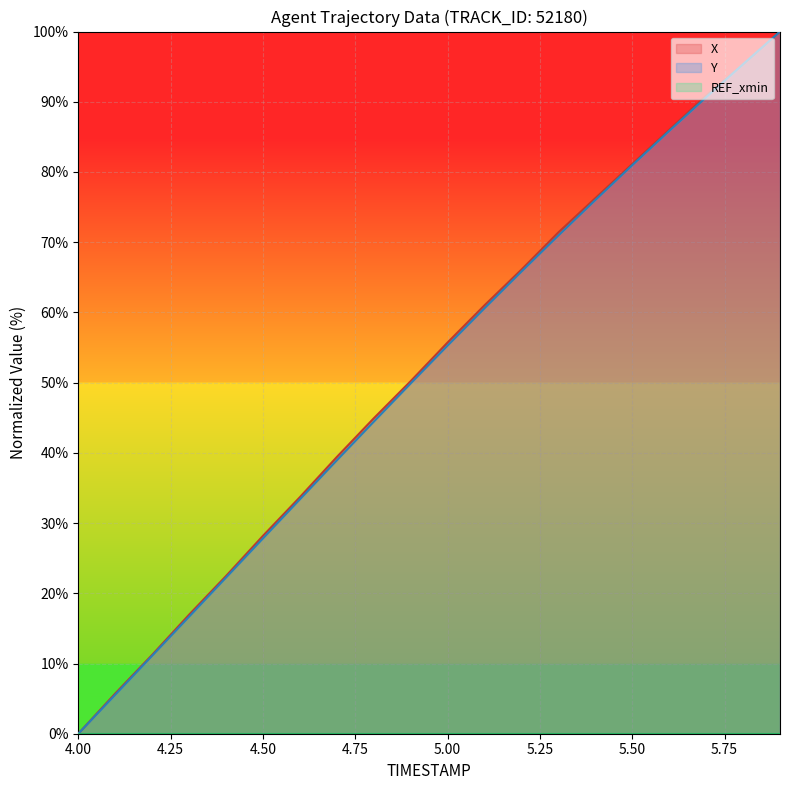

Reading left to right, transcribe all the data shown in this chart.

X: 4.0=0.0	4.1=5.7	4.2=11.2	4.3=16.9	4.4=22.5	4.5=28.2	4.6=33.7	4.7=39.4	4.8=44.9	4.9=50.2	5.0=55.7	5.1=61.0	5.2=66.1	5.3=71.4	5.4=76.3	5.5=81.1	5.6=86.0	5.7=90.9	5.8=95.3	5.9=100.0
Y: 4.0=0.0	4.1=5.6	4.2=11.1	4.3=16.7	4.4=22.2	4.5=27.8	4.6=33.4	4.7=38.9	4.8=44.4	4.9=49.9	5.0=55.3	5.1=60.6	5.2=65.8	5.3=71.0	5.4=76.0	5.5=81.0	5.6=85.9	5.7=90.6	5.8=95.3	5.9=100.0